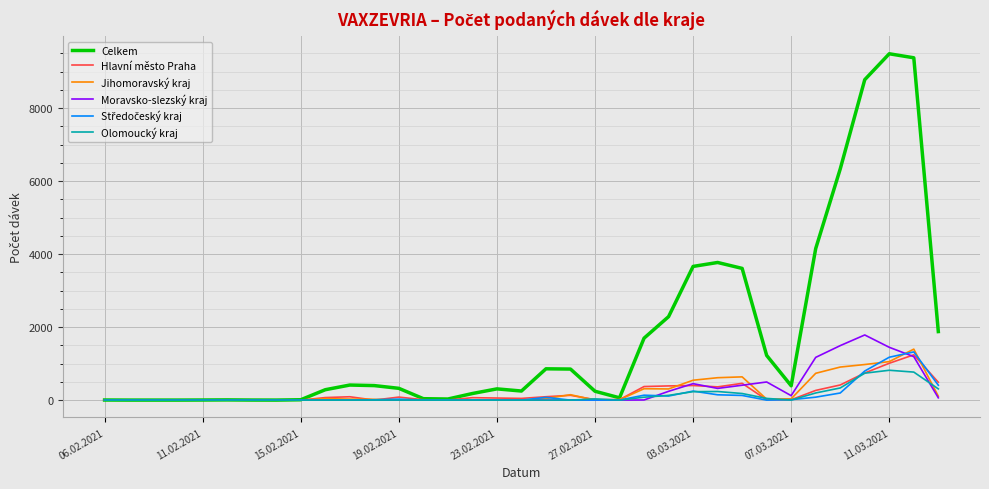

Which series has the largest total across all categories?

Celkem